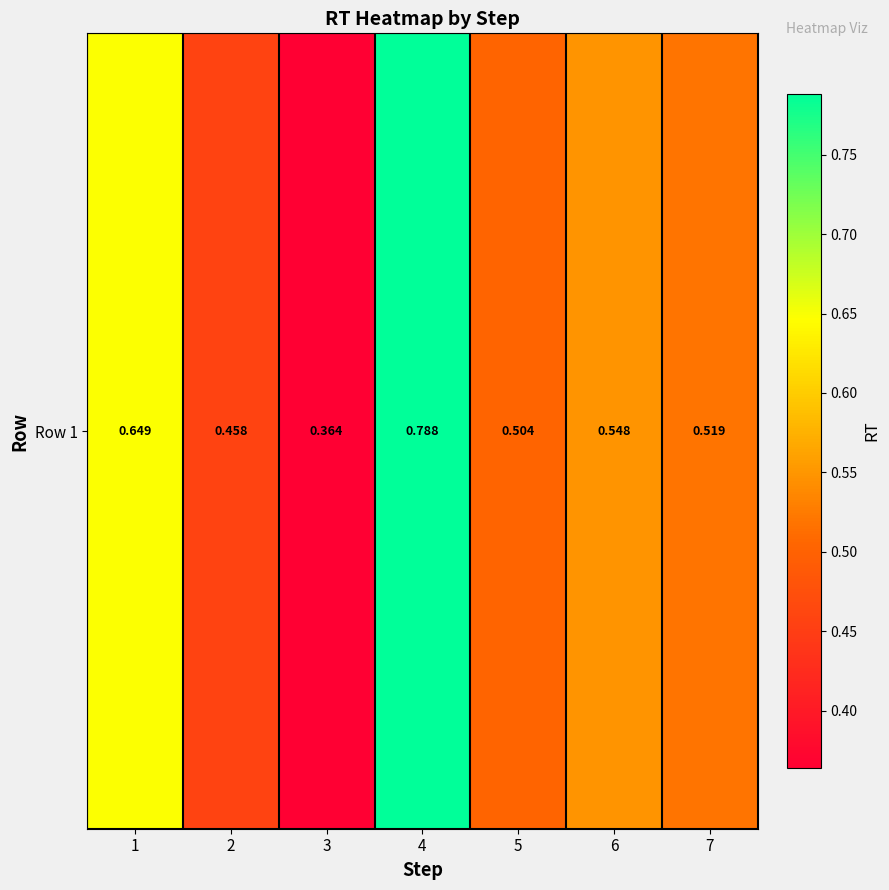

The value at 3 is 0.2. True or false?

False